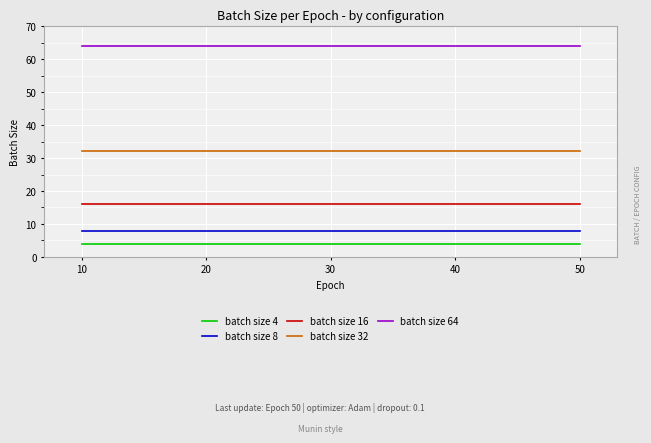

What is the greatest value displayed?

64